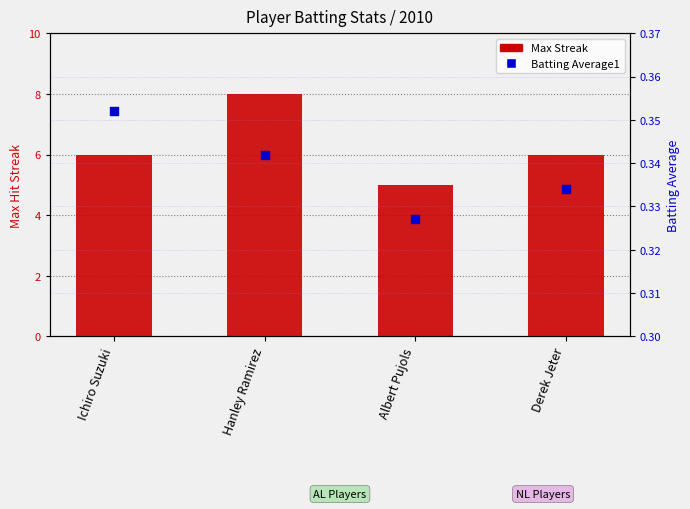

What are all the series names shown in the legend?

Max Streak, Batting Average1